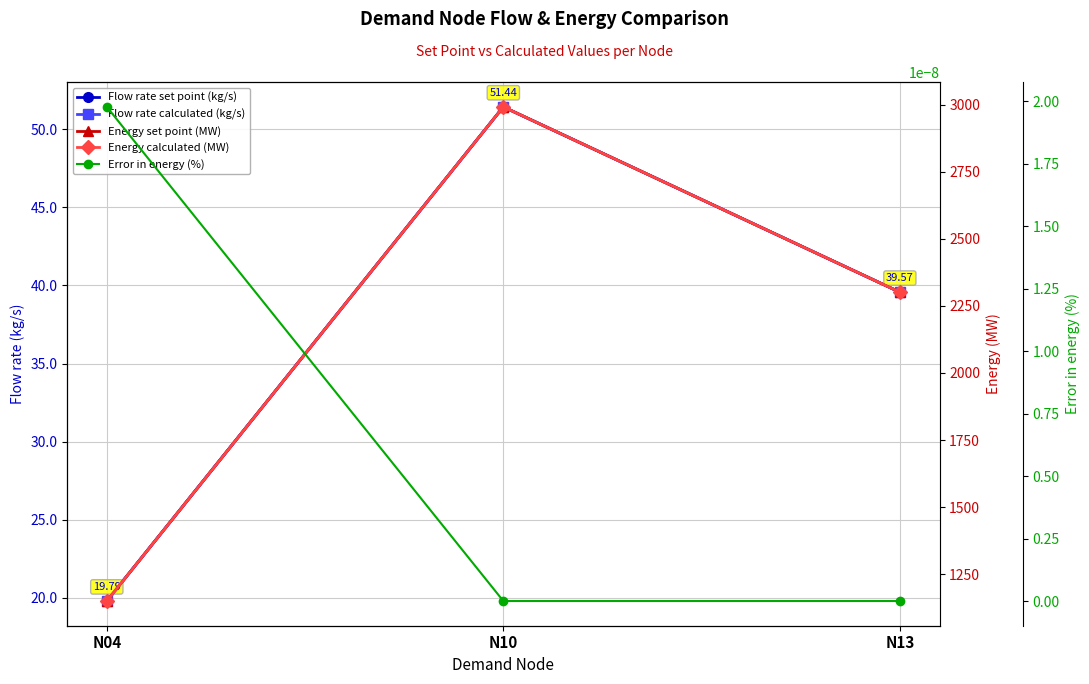

What is the difference between the Energy calculated (MW) values at N04 and N10?

1840.8